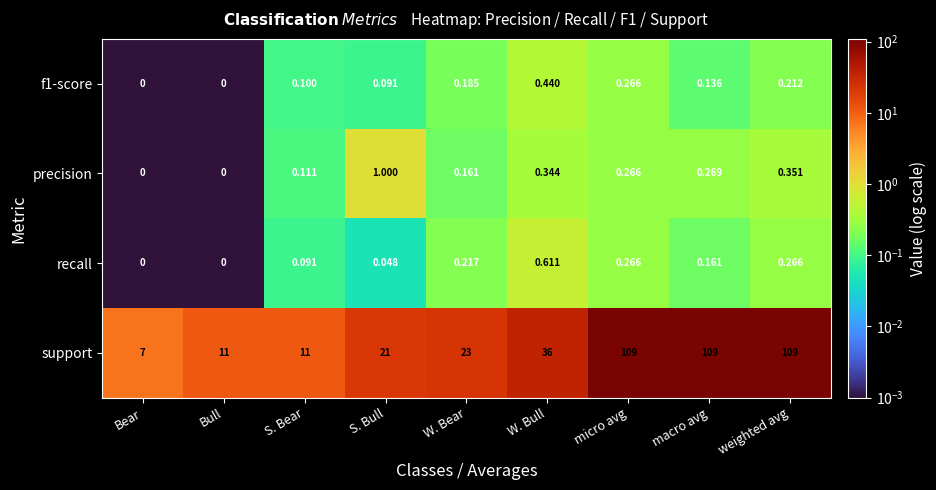

At which category is the sum across all series the highest?

weighted avg